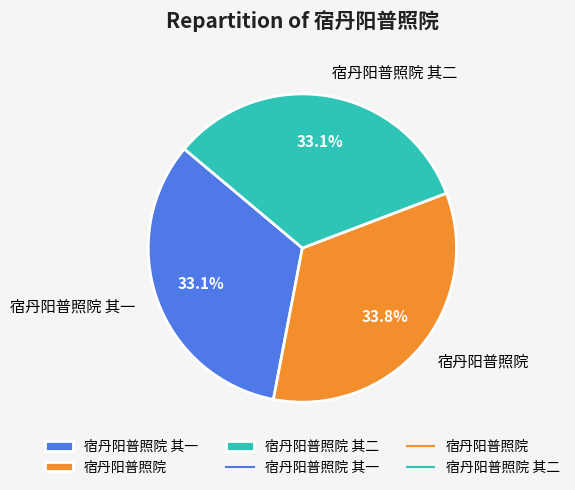

Is it true that 宿丹阳普照院 其一 is 33% of the pie?

True